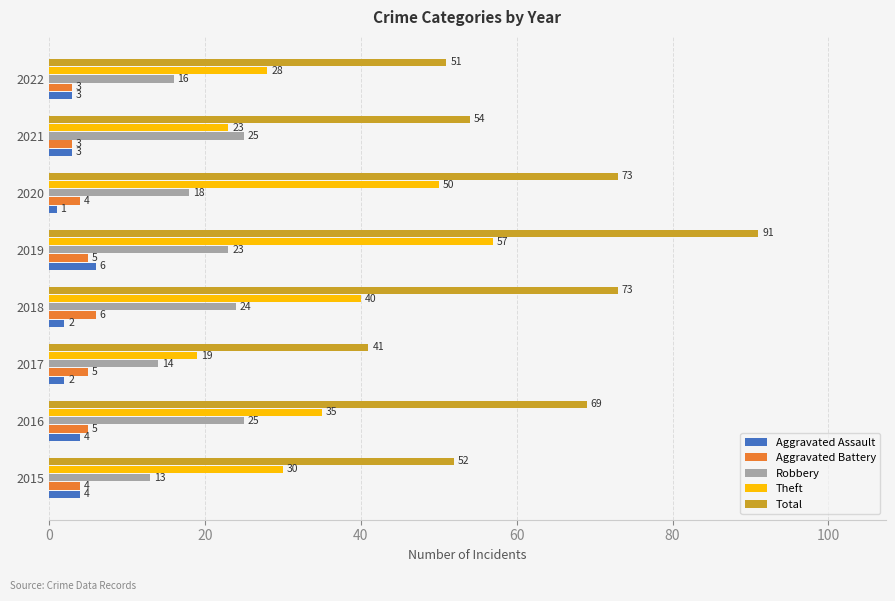

What is the sum of all Total values?

504